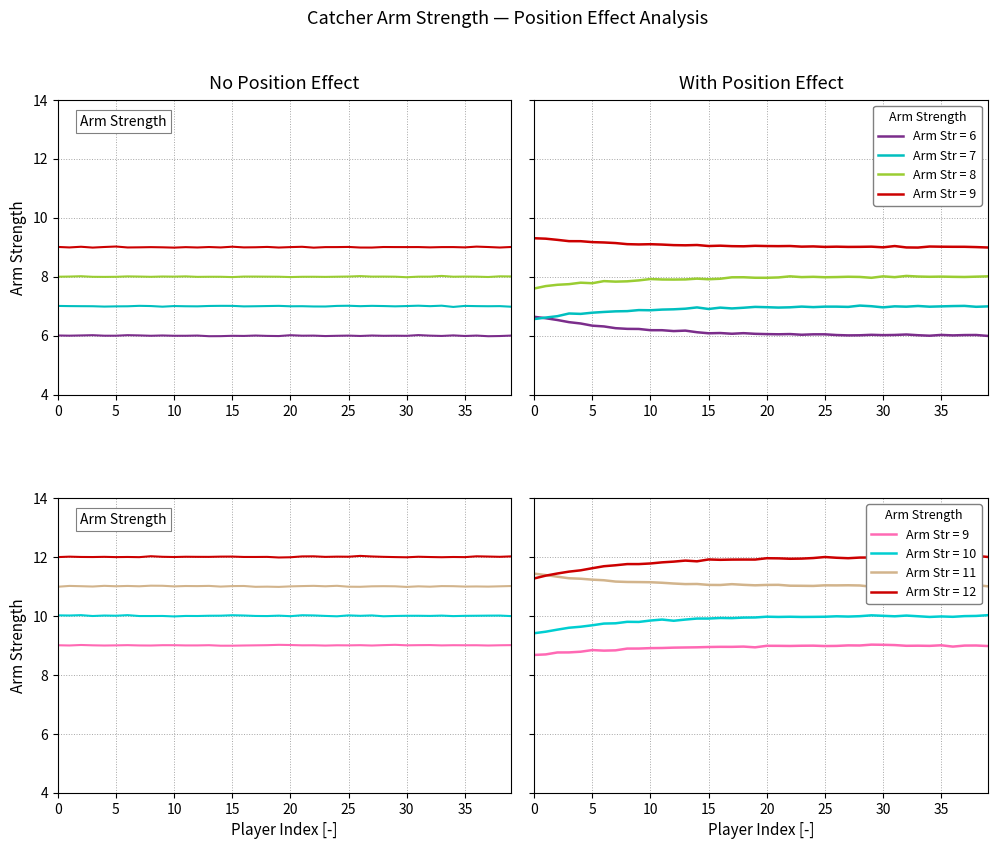

True or false: there are more than 1 points higher than both neighbors.

True